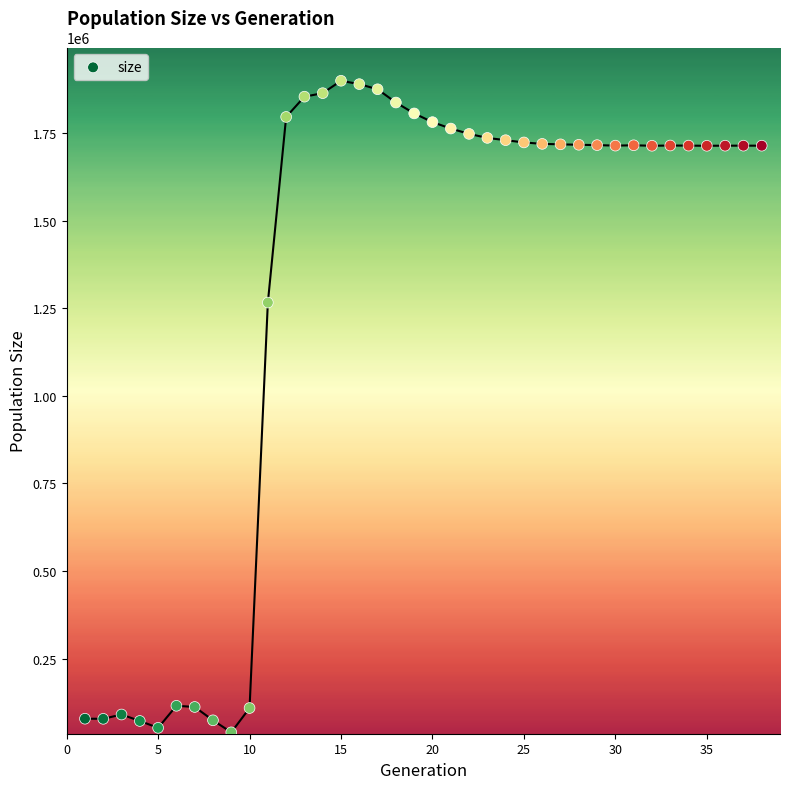

What Y value in the scatter plot is closest to 969228?

1266020